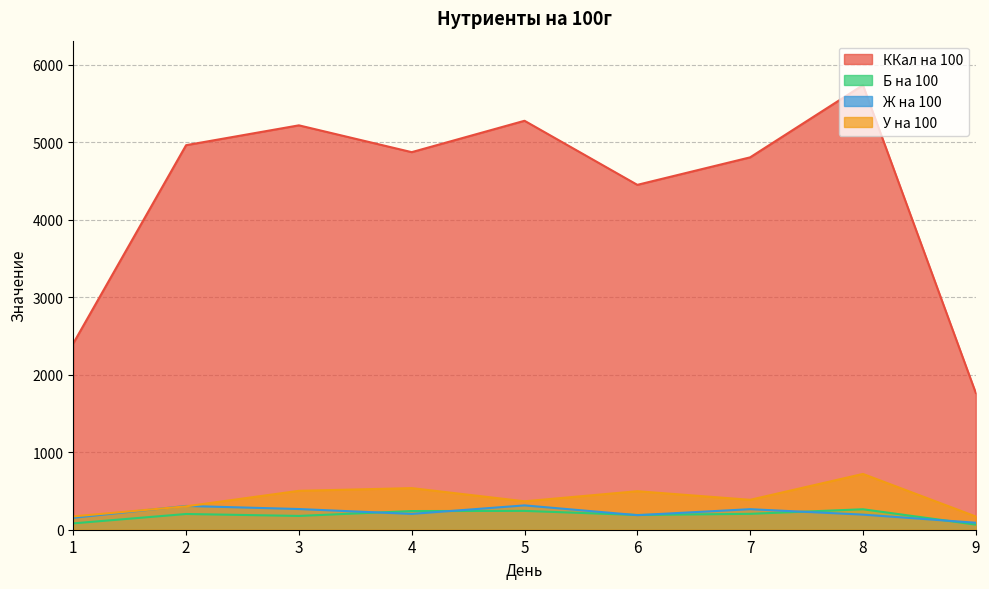

Which series has the largest total across all categories?

ККал на 100